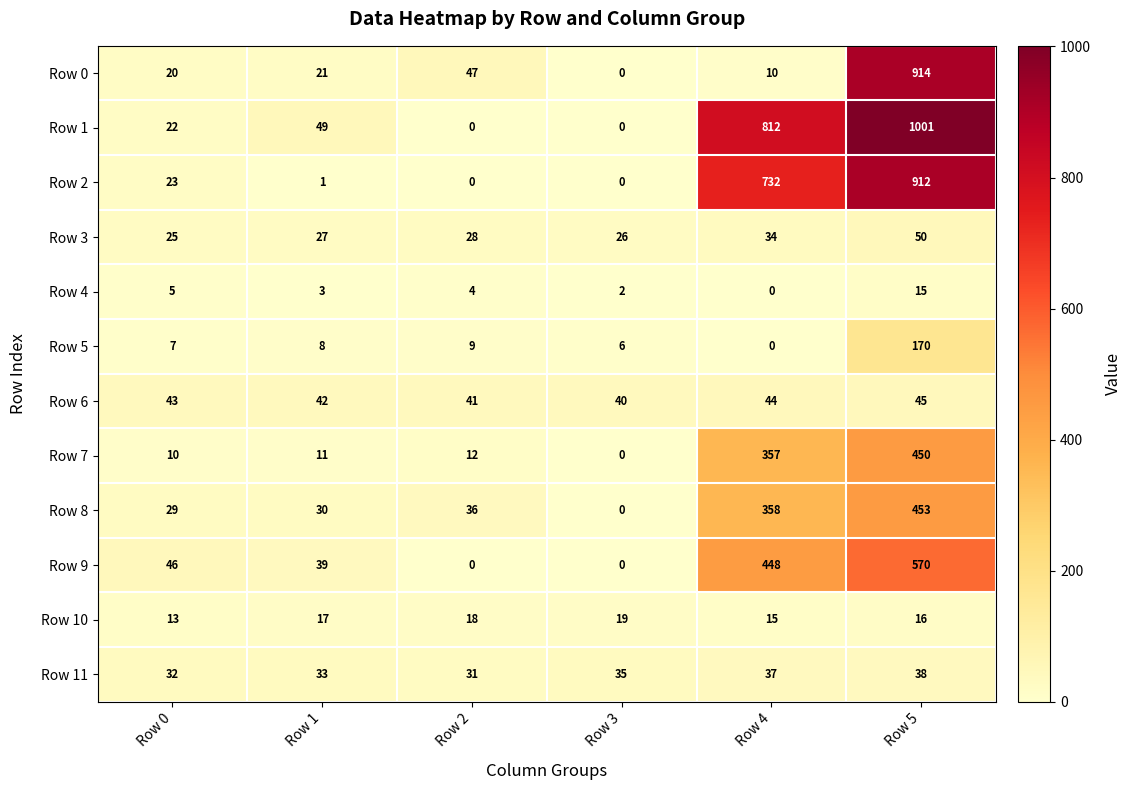

What is the sum of all Row 7 values?

840